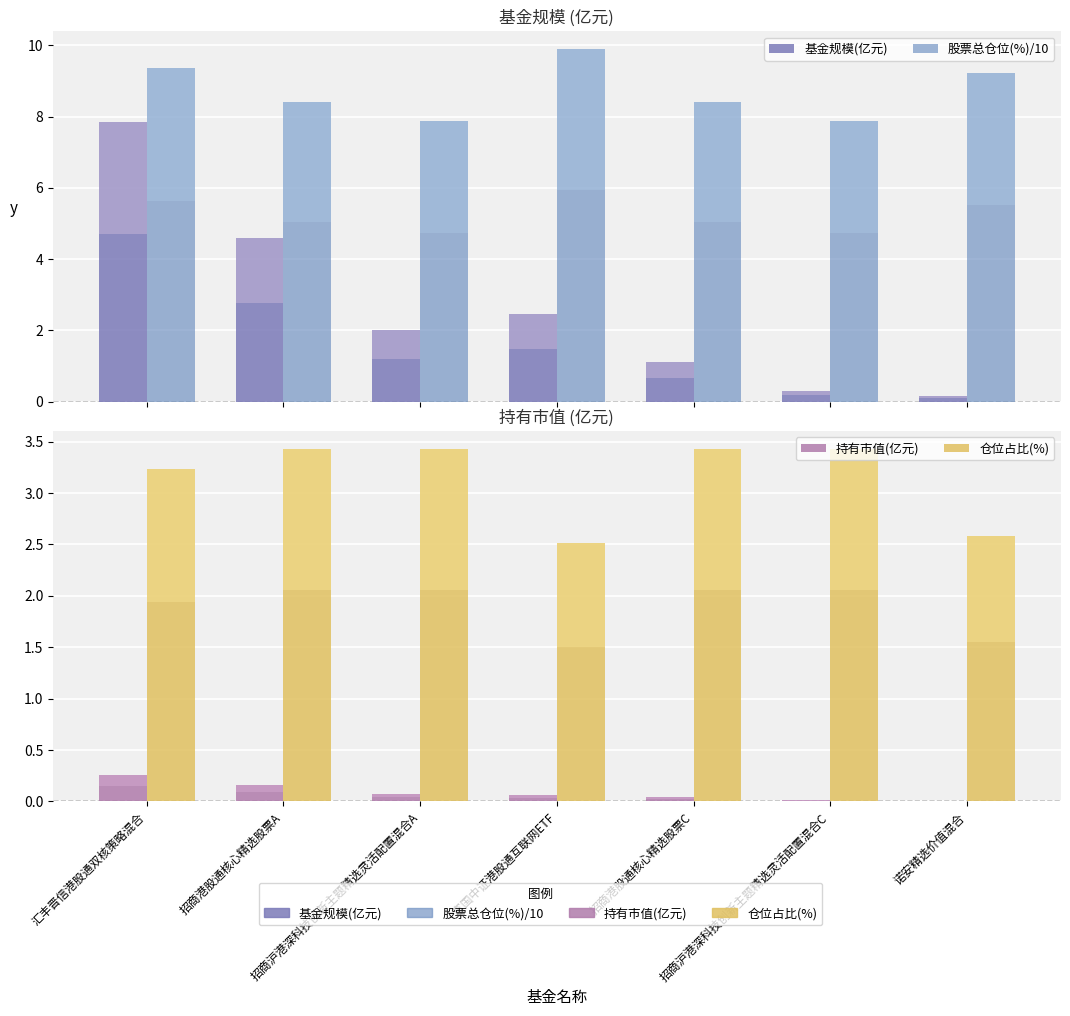

Between 诺安精选价值混合 and 招商港股通核心精选股票C, which is larger?

招商港股通核心精选股票C